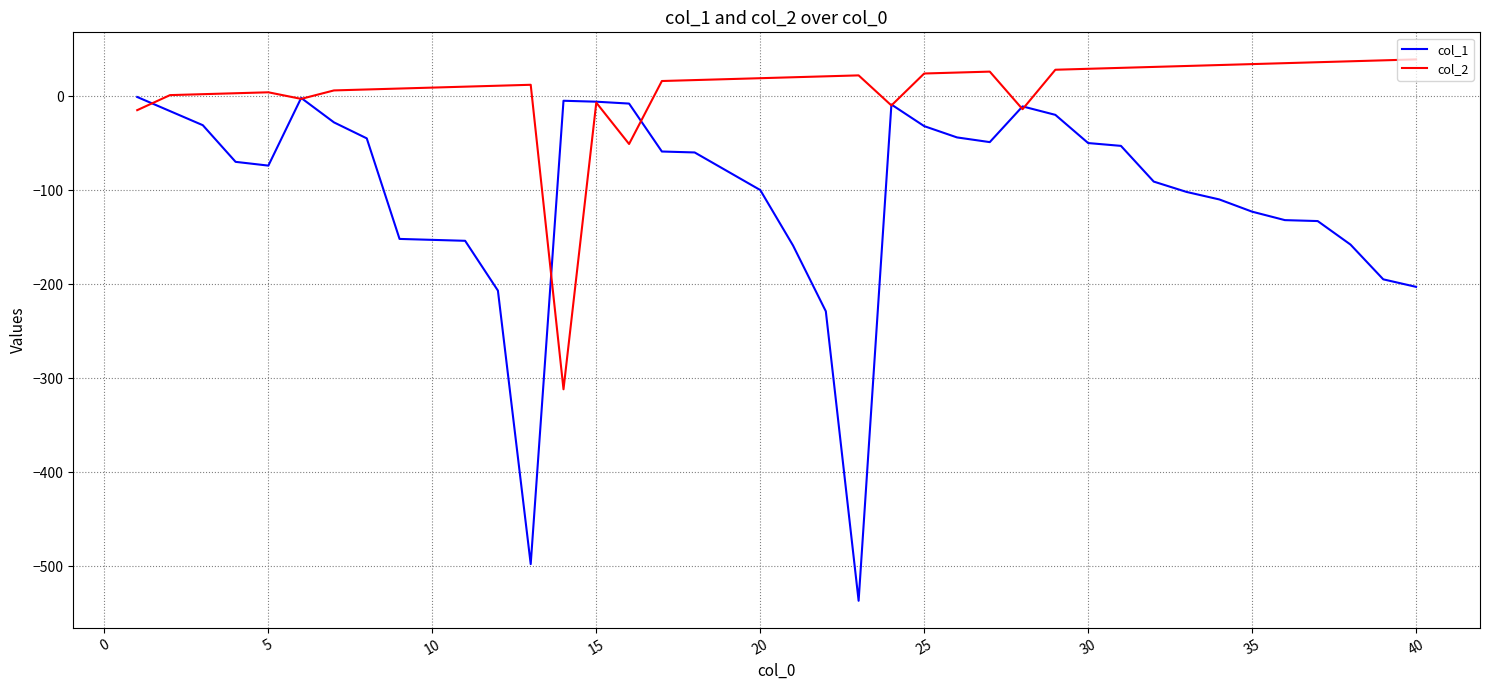

Which series has the largest range (max minus min)?

col_1